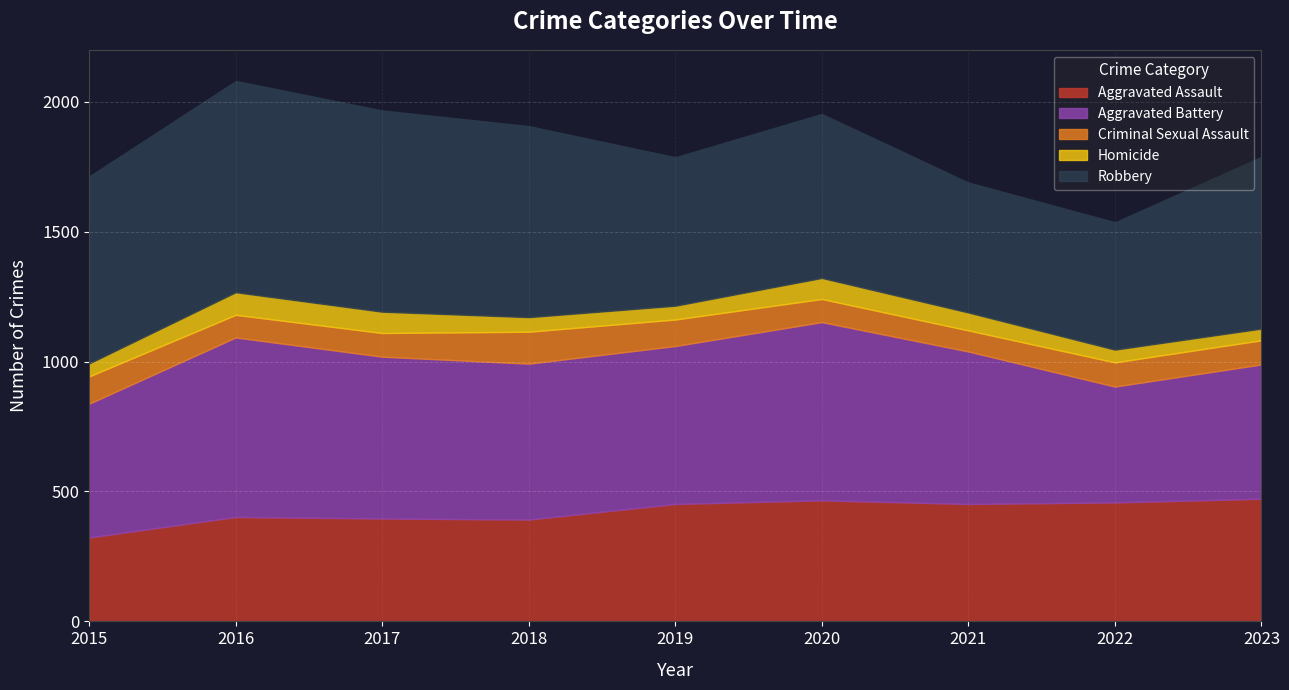

True or false: Criminal Sexual Assault has a value of 33 at 2023.

False